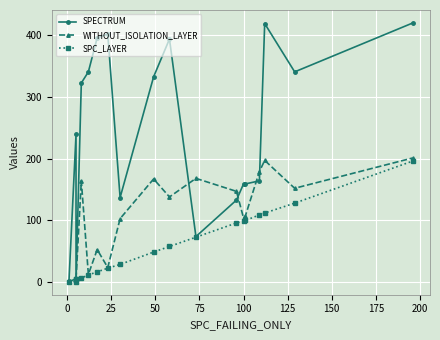

What is the difference between the maximum and minimum values in the SPECTRUM series?

417